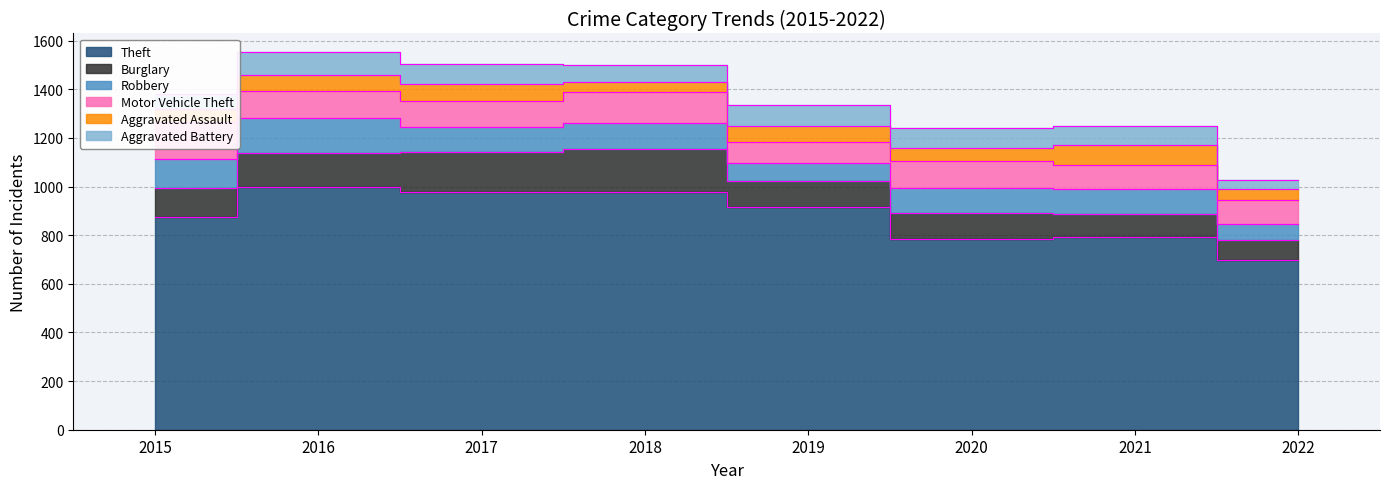

True or false: Aggravated Assault and Robbery intersect in this chart.

False